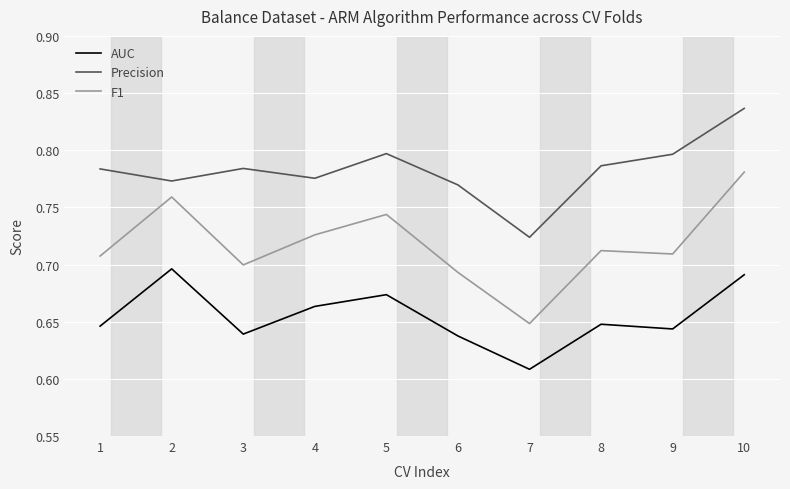

Is the value of AUC at 10 greater than the value of Precision at 10?

No